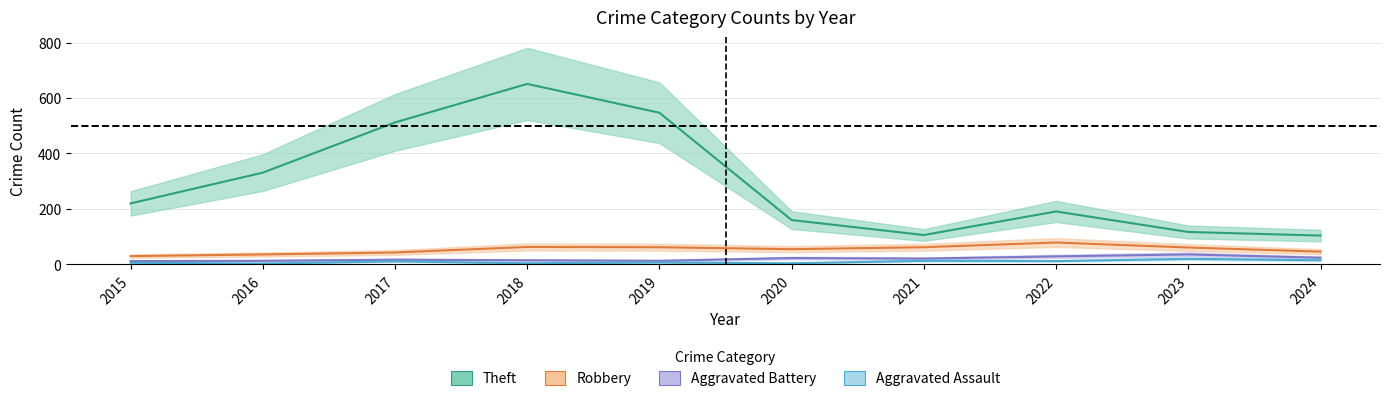

What is the value of the Aggravated Battery point at the 4th from the left?

15